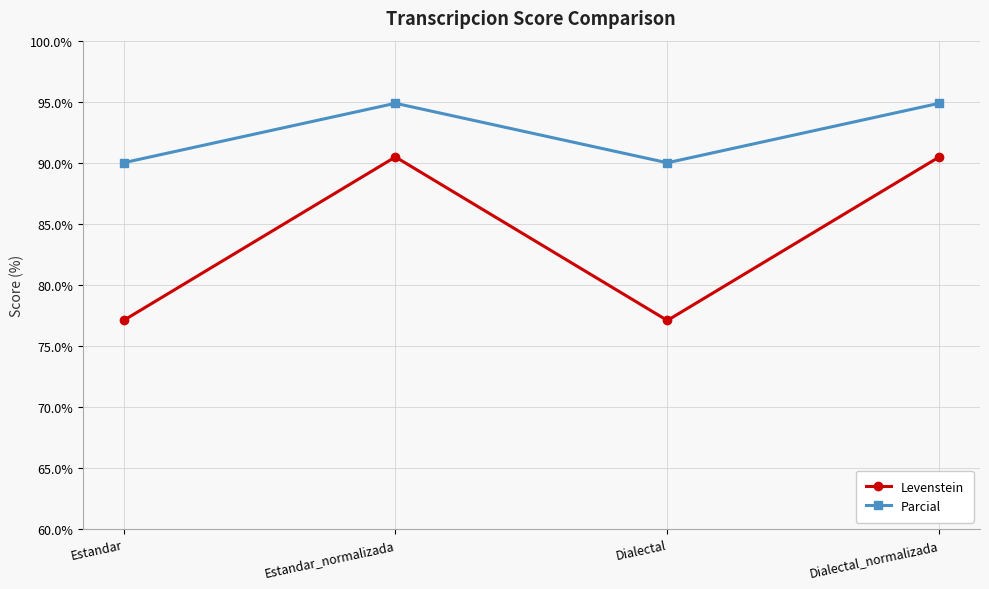

At how many categories does at least one series exceed 77?

4